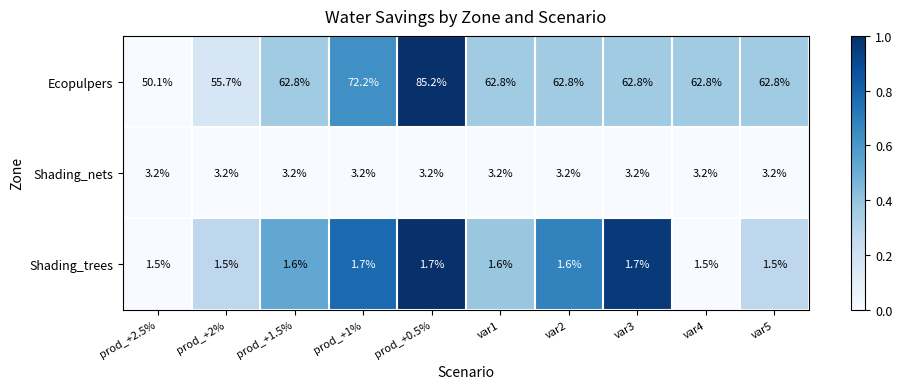

Which series has the largest range (max minus min)?

Ecopulpers